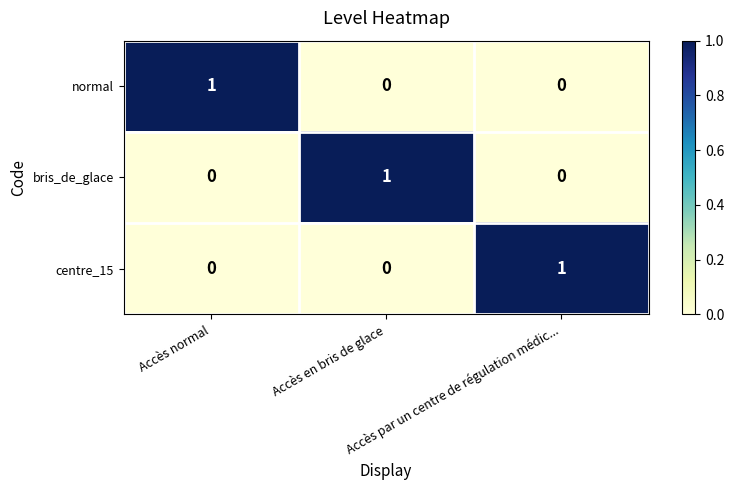

At how many categories does at least one series exceed 0?

3